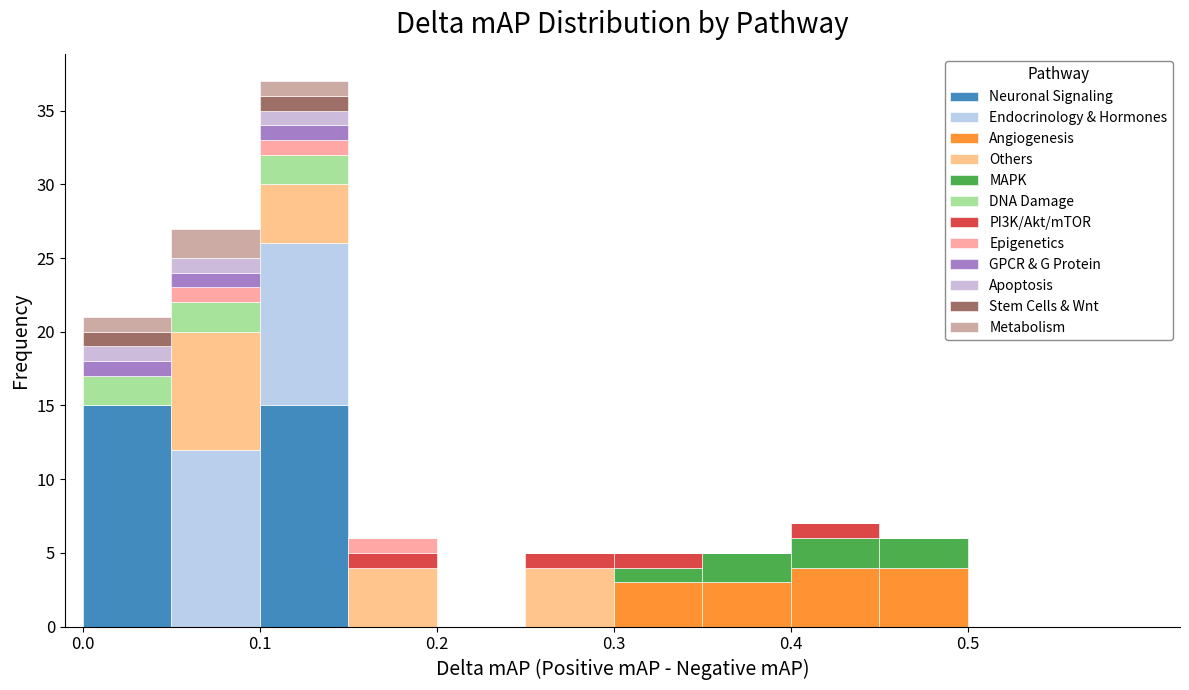

Reading left to right, transcribe this chart: for each stacked bar, give the range it covers on the x-axis and its total height. The values are not printed on the chart, so give them approximately, as read against the axis.

0.00 to 0.05: 21
0.05 to 0.10: 27
0.10 to 0.15: 37
0.15 to 0.20: 6
0.20 to 0.25: 0
0.25 to 0.30: 5
0.30 to 0.35: 5
0.35 to 0.40: 5
0.40 to 0.45: 7
0.45 to 0.50: 6
0.50 to 0.55: 0
0.55 to 0.60: 0